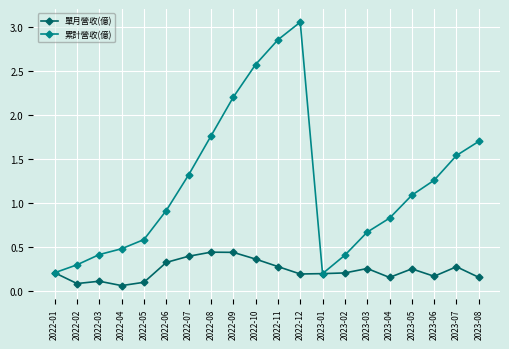

What is the label of the 16th point from the right?

2022-05